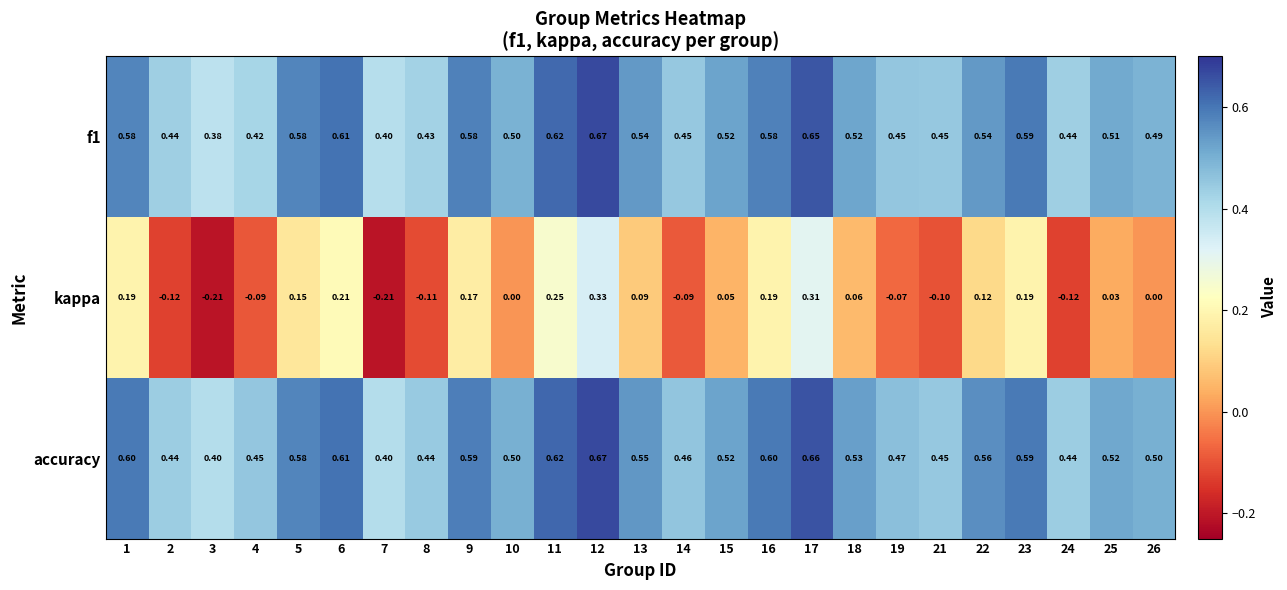

Which series has the largest total across all categories?

accuracy